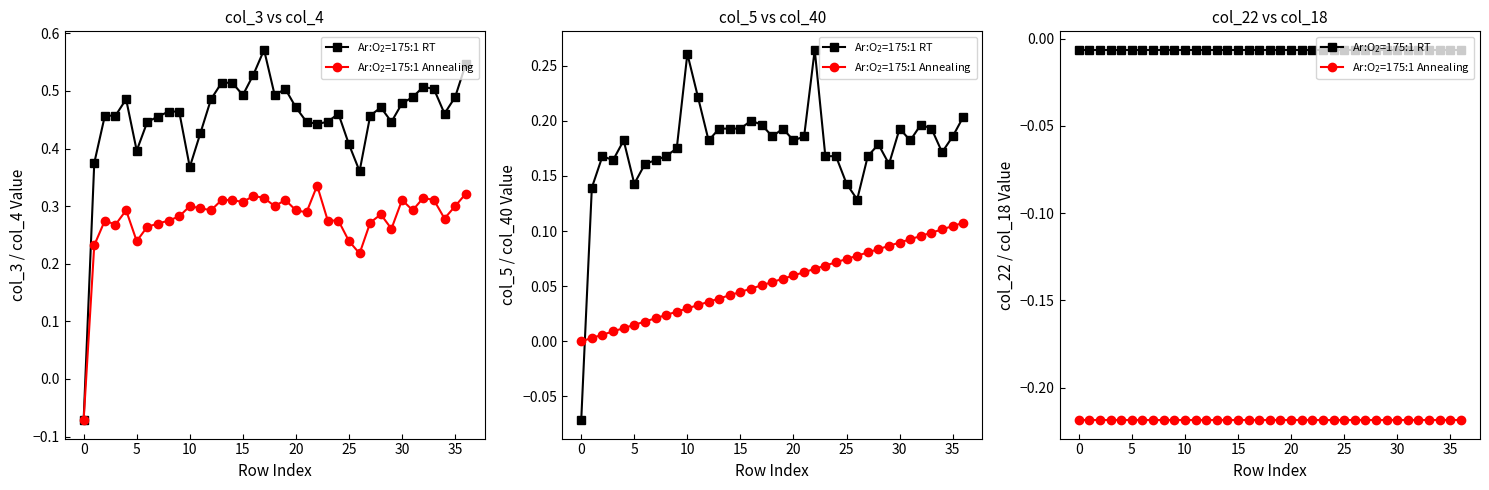

What is the highest value of the Ar:O$_2$=175:1 Annealing series?

-0.2